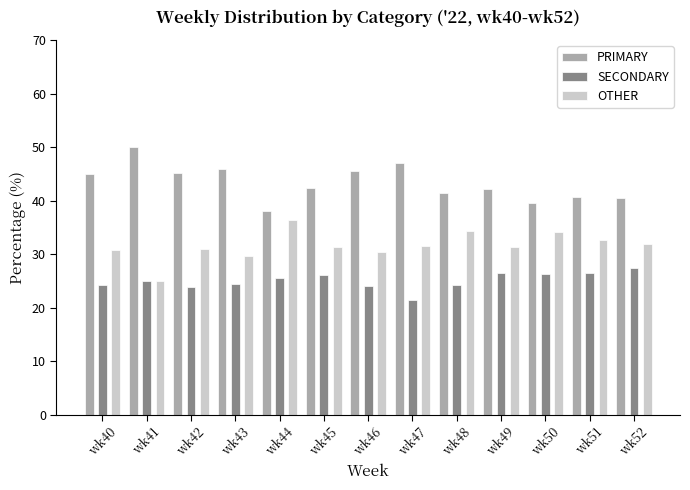

At wk43, list the series in order from smallest to largest.

SECONDARY, OTHER, PRIMARY